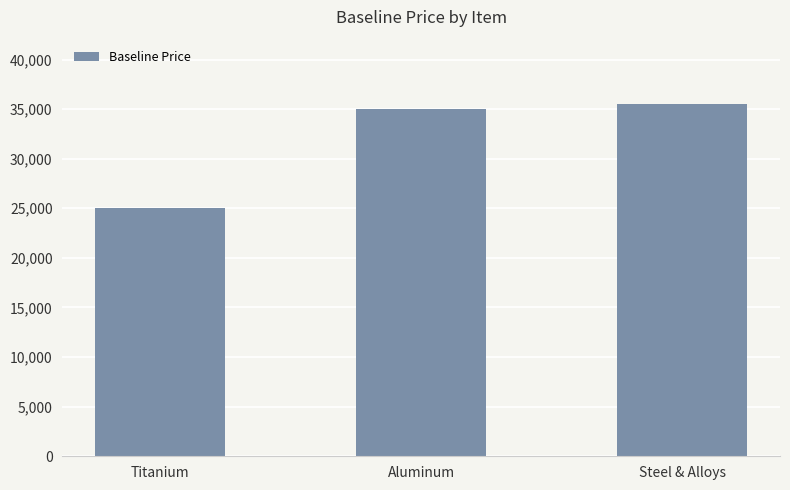

List the labels in order of value, largest first.

Steel & Alloys, Aluminum, Titanium